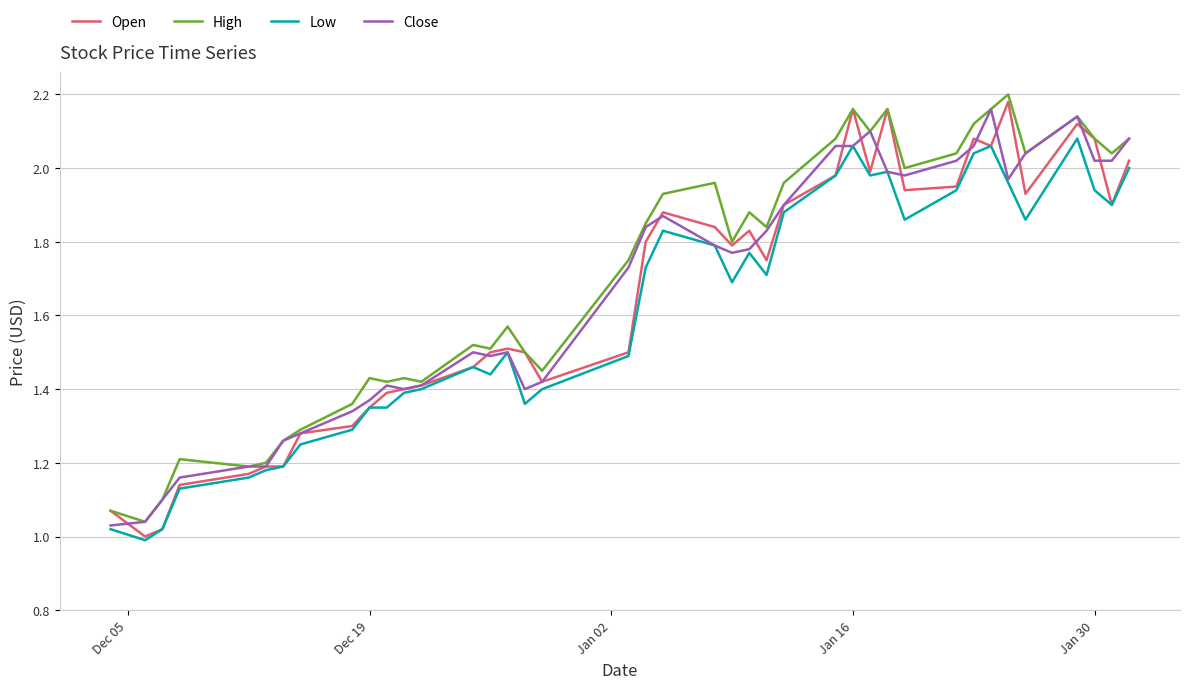

At how many categories does at least one series exceed 1?

40